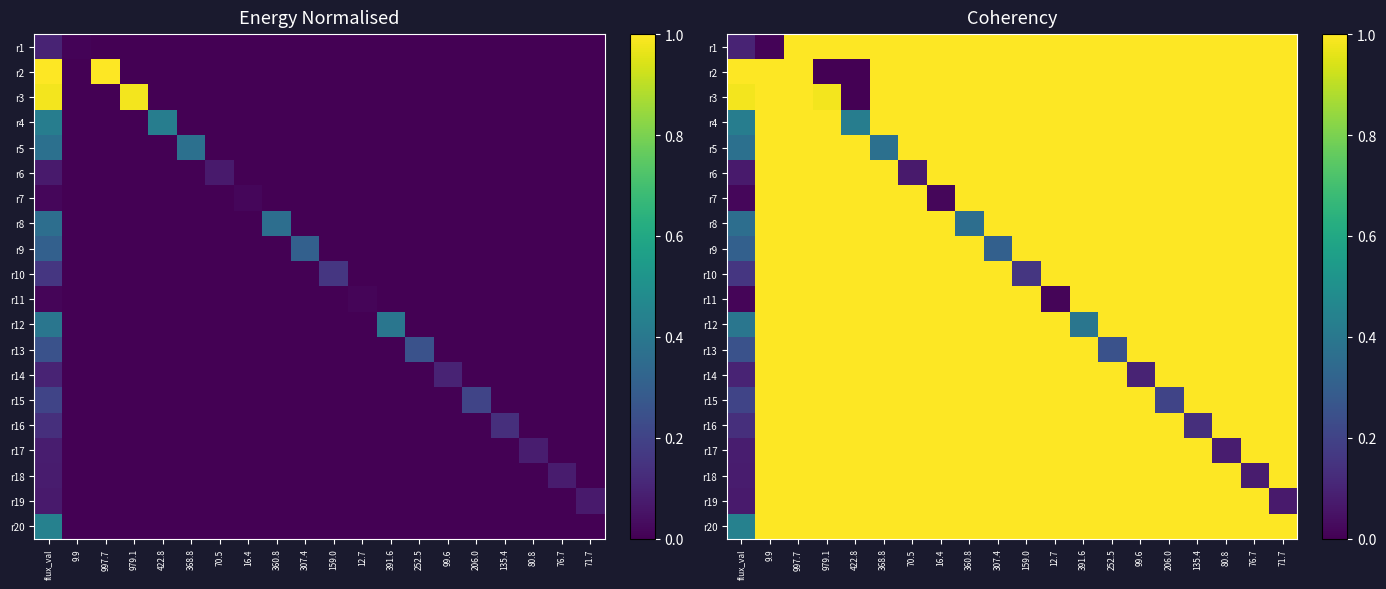

Which has a higher value, 16.4 or 307.4?

16.4